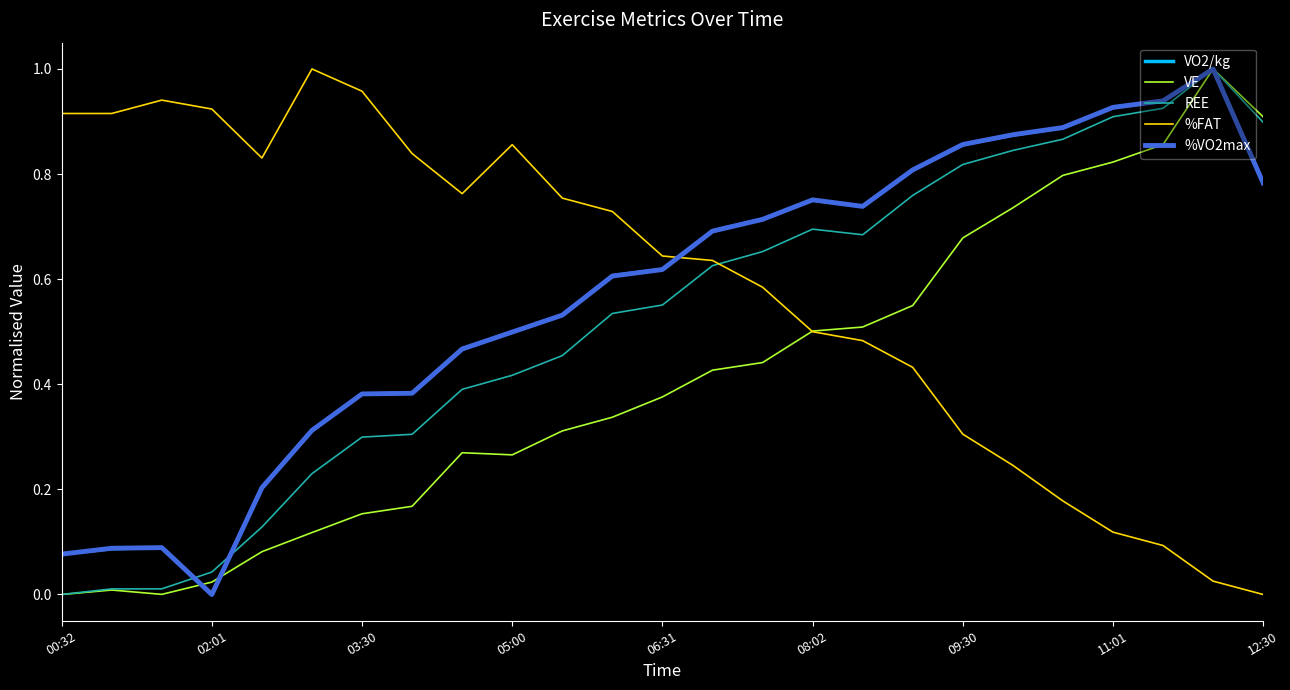

How many intersections are there between %FAT and %VO2max?

1